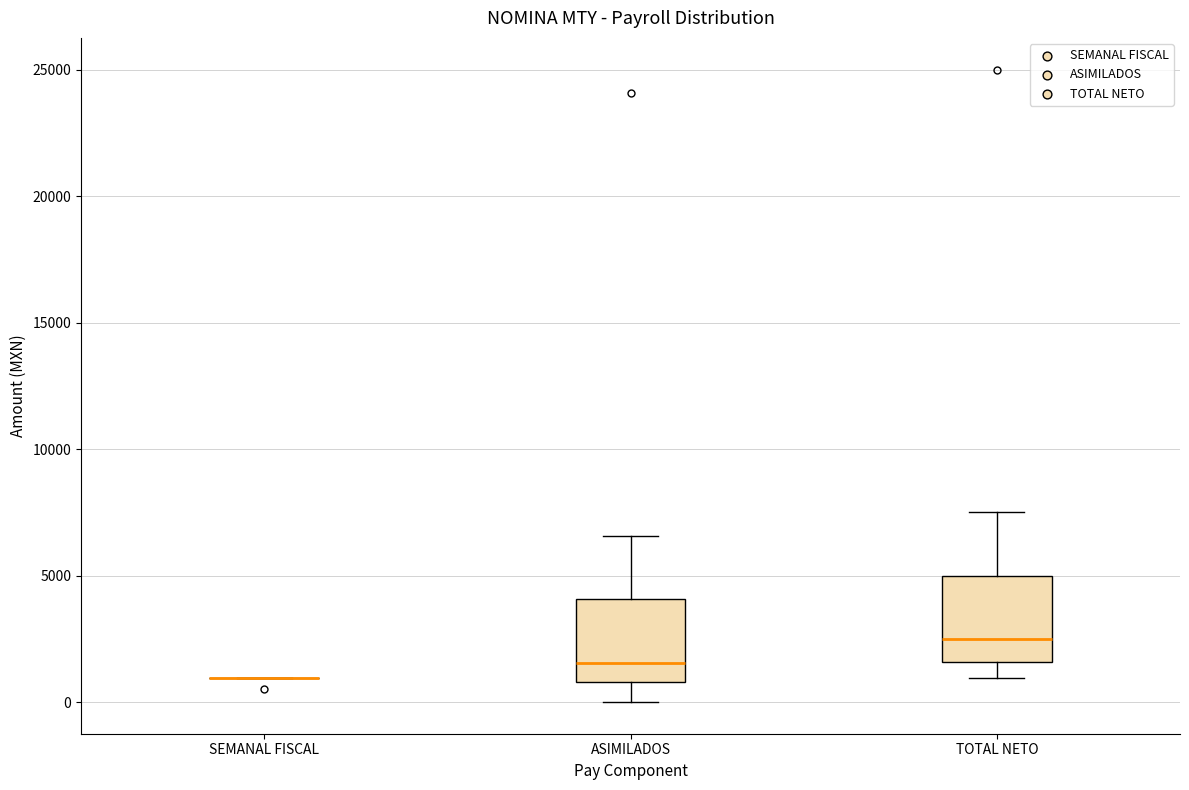

Reading left to right, transcribe this box plot: for each box, give where its median line is, the range the box spans, and where its two whiskers end, as read against the y-axis. The values are not printed on the chart, so give them approximately, as read against the axis.

SEMANAL FISCAL: box collapsed to a line at 1000, whiskers 1000 to 1000
ASIMILADOS: median 1500, box 1000 to 4000, whiskers 0 to 6500
TOTAL NETO: median 2500, box 1500 to 5000, whiskers 1000 to 7500